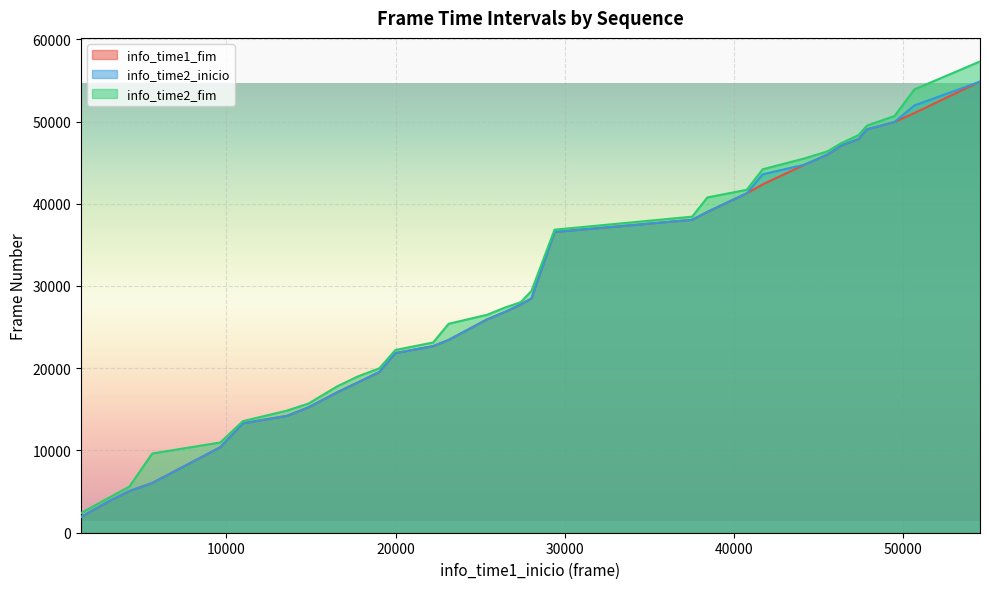

What is the lowest value of the info_time1_fim series?

1897